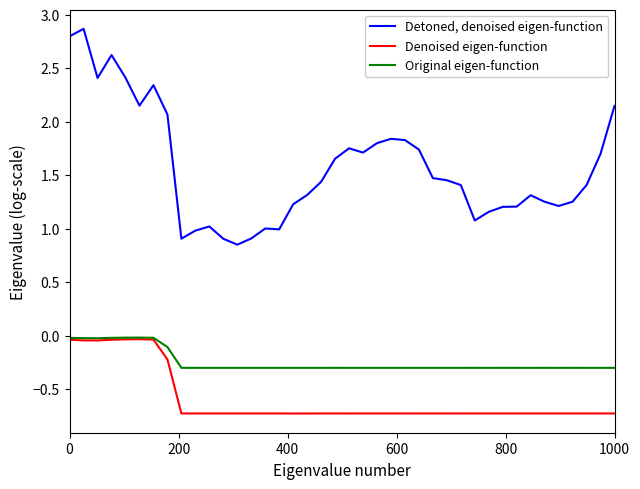

What is the smallest value displayed?

-0.7